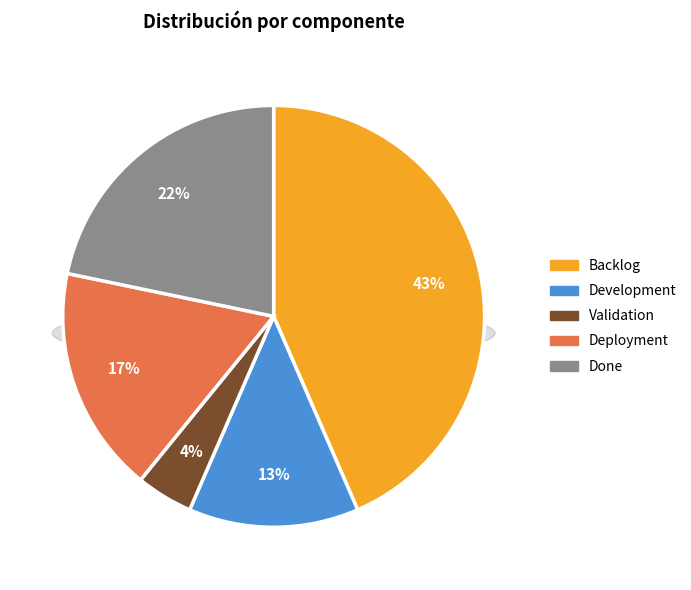

Which category has the smallest portion of the pie?

Validation